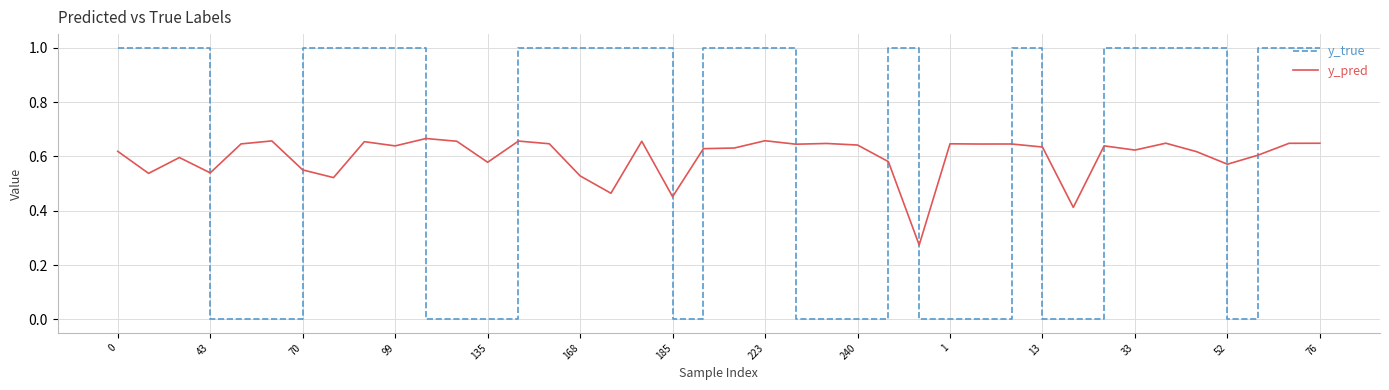

What is the highest value of the y_true series?

1.0